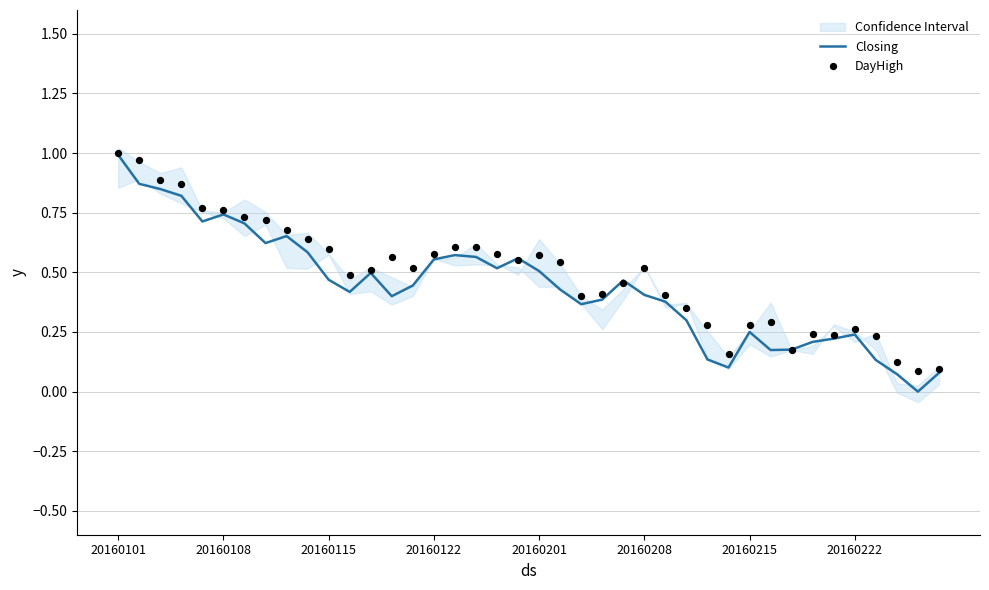

Which series reaches the minimum Y coordinate?

Closing